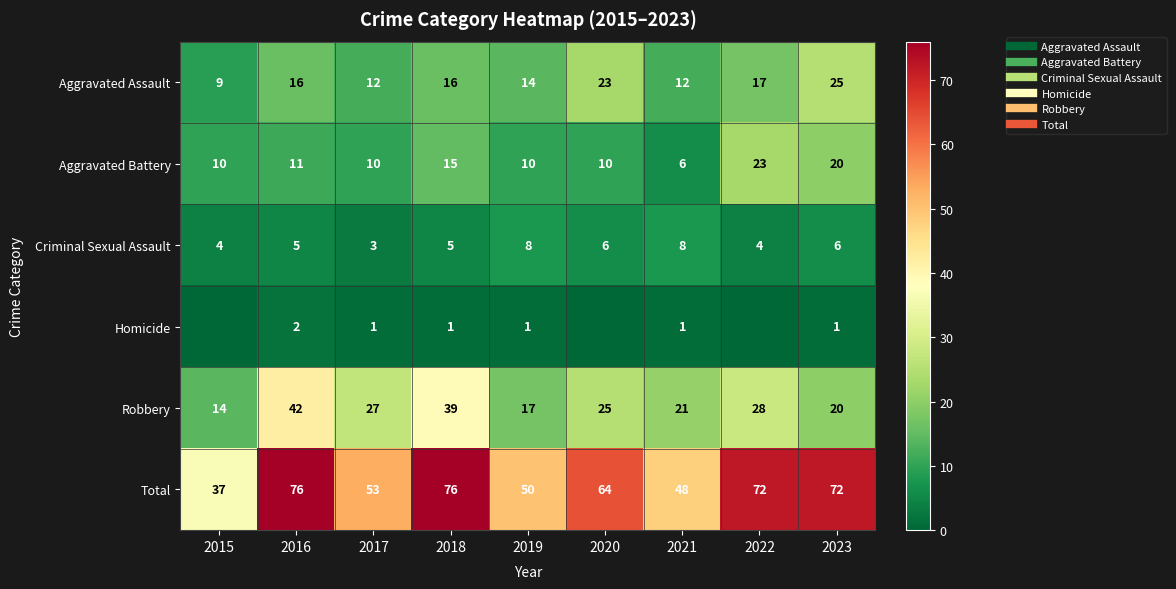

How many data points does each series have?

9